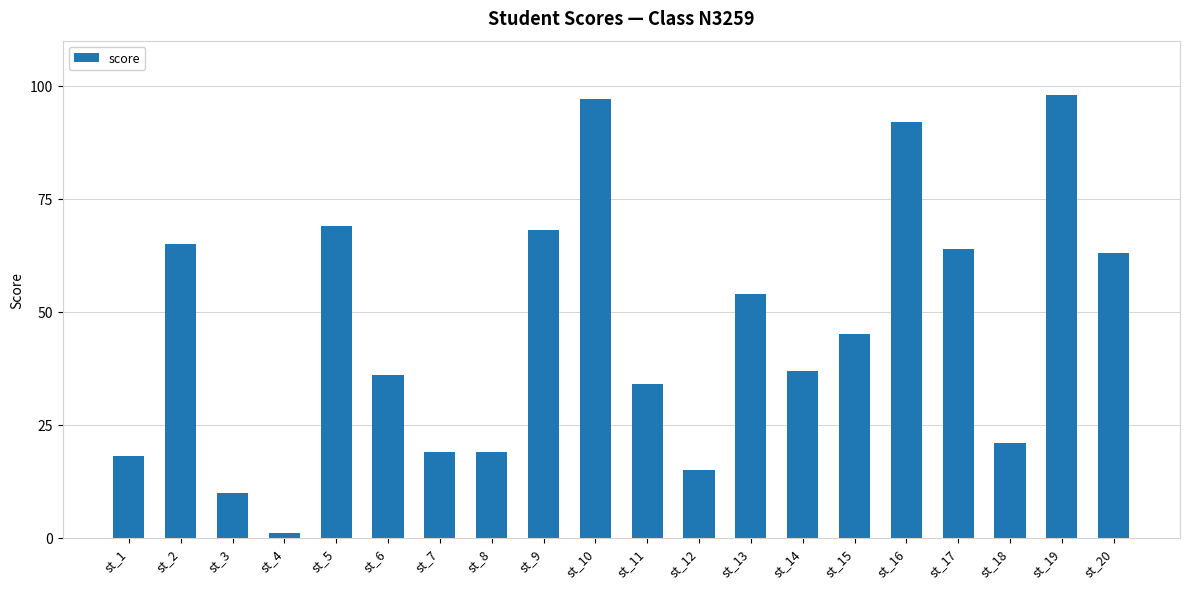

Where does the data first go above 45?

st_2